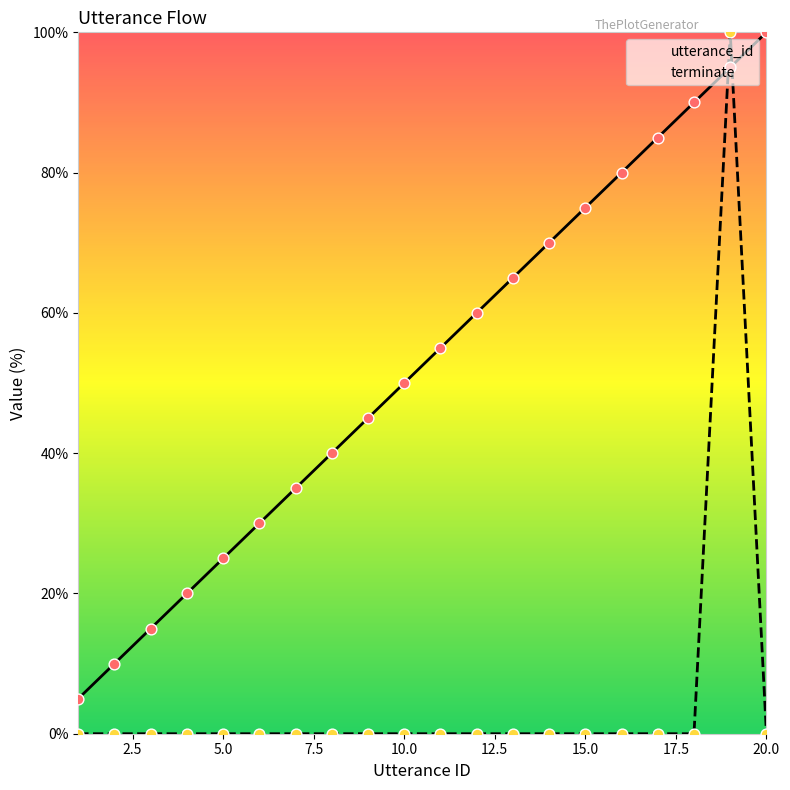

Which series reaches the minimum Y coordinate?

terminate